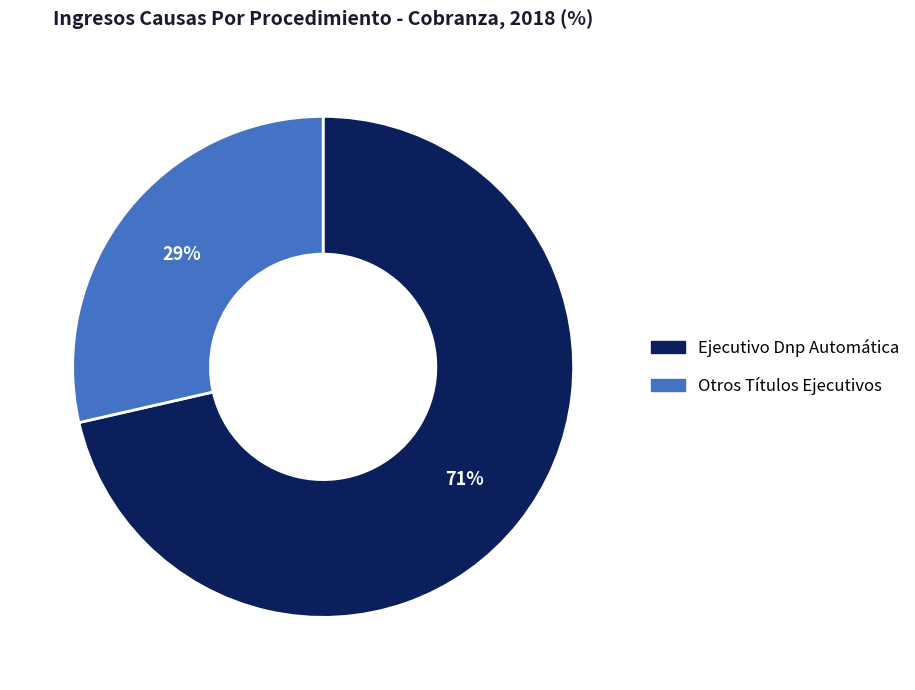

How many slices are in this pie chart?

2